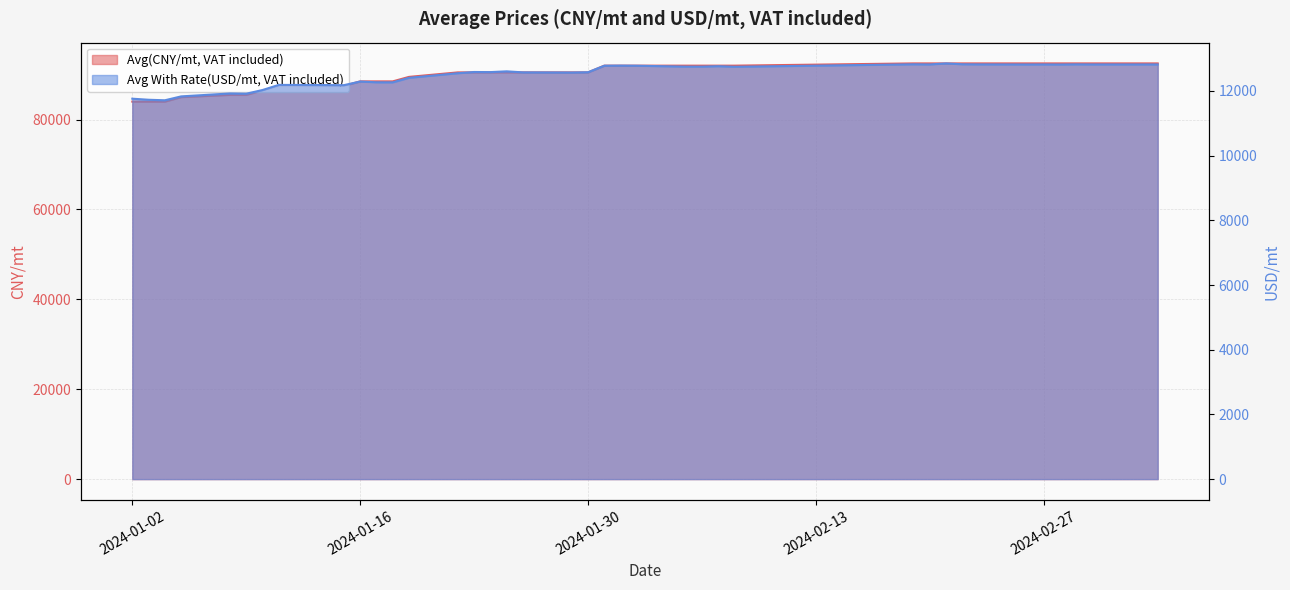

True or false: Avg(CNY/mt, VAT included) and Avg With Rate(USD/mt, VAT included) intersect in this chart.

False